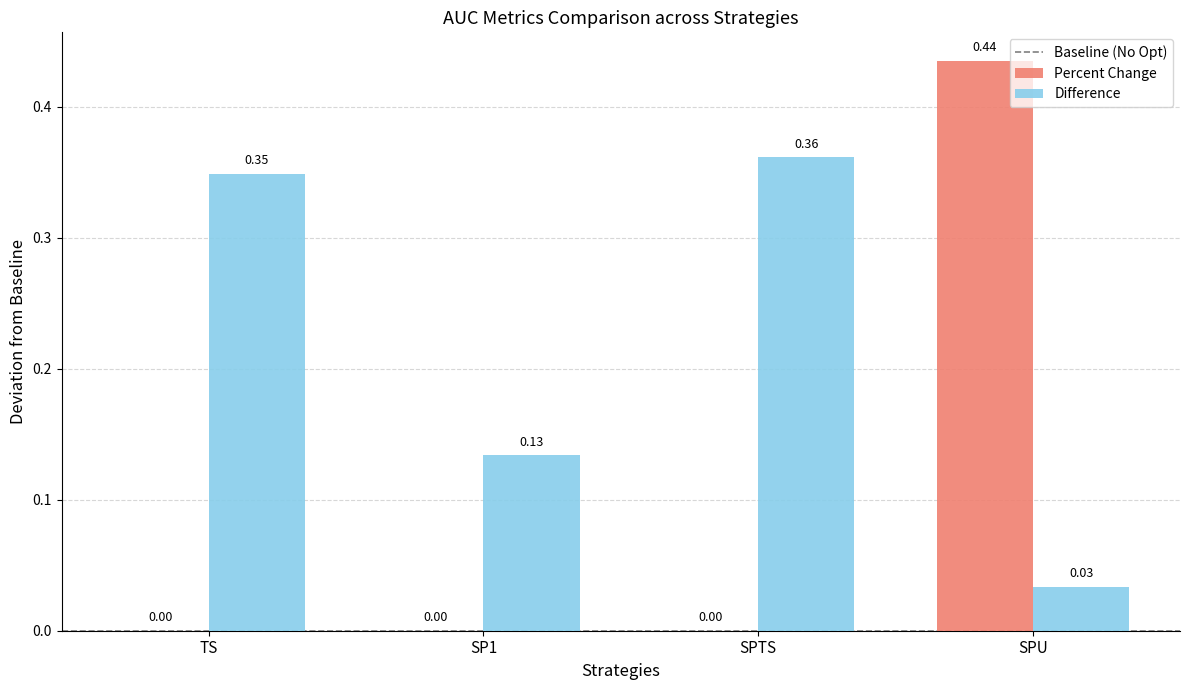

At which category is the sum across all series the highest?

SPU